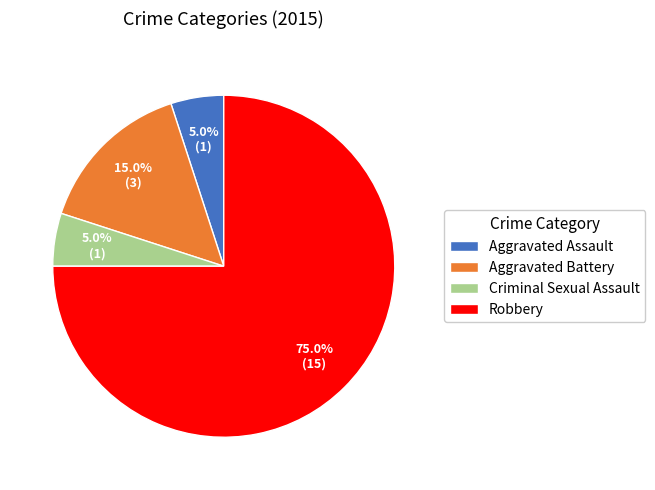

What portion of the pie excludes Robbery?

25.0%